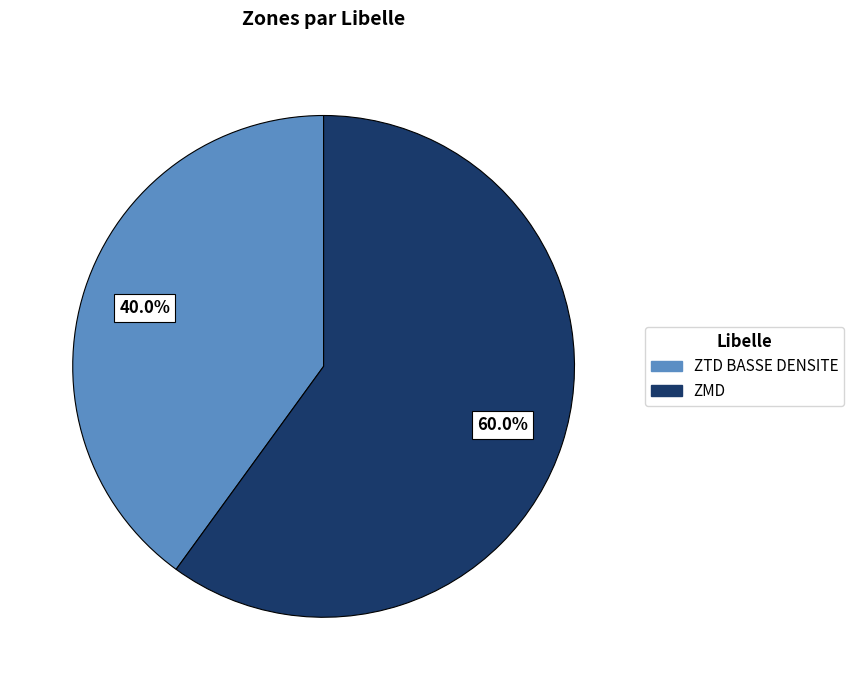

What percentage is the ZTD BASSE DENSITE slice, to the nearest percent?

40%